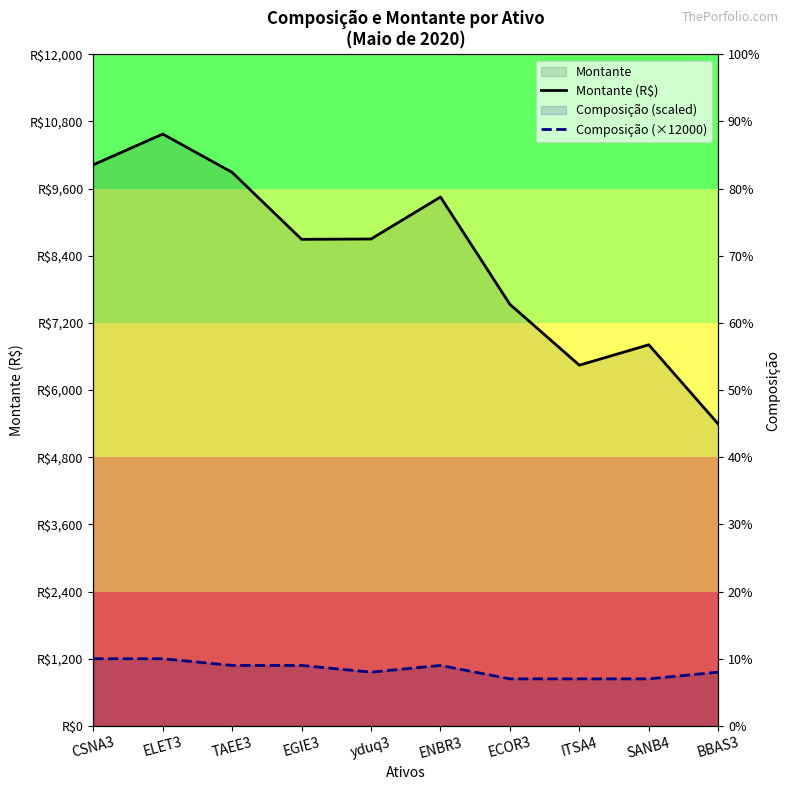

Where does the Montante (R$) series first go above 8700?

CSNA3